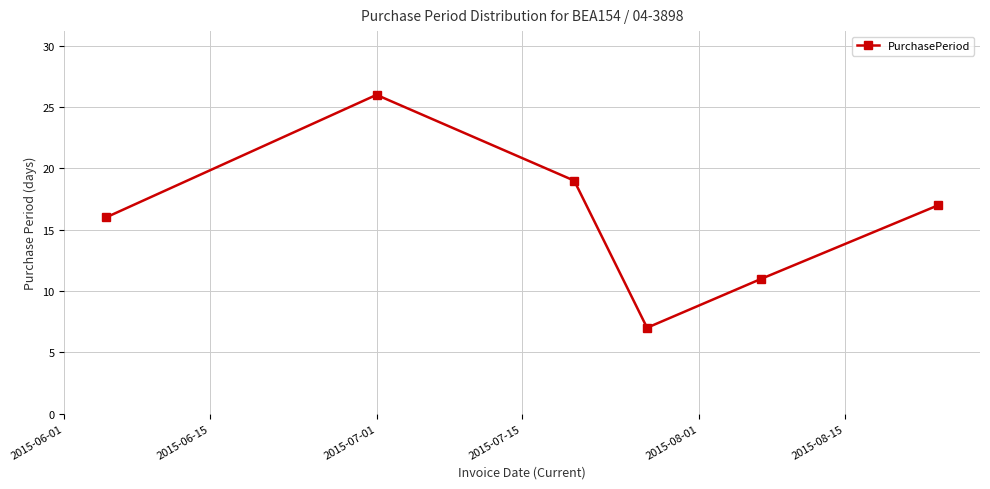

What is the minimum value shown in the chart?

7